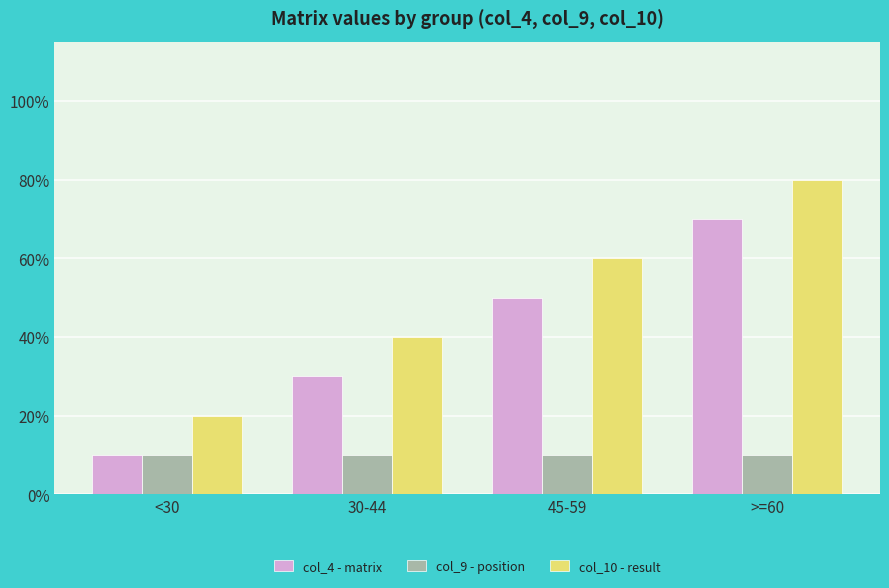

What are all the series names shown in the legend?

col_4 - matrix, col_9 - position, col_10 - result